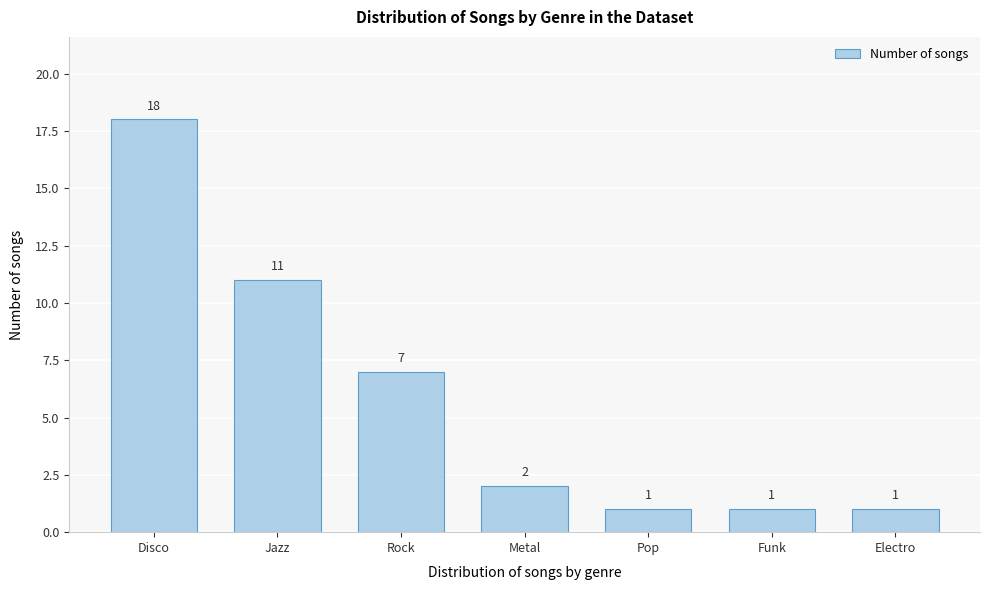

Reading left to right, extract all data points from this chart.

Disco=18	Jazz=11	Rock=7	Metal=2	Pop=1	Funk=1	Electro=1